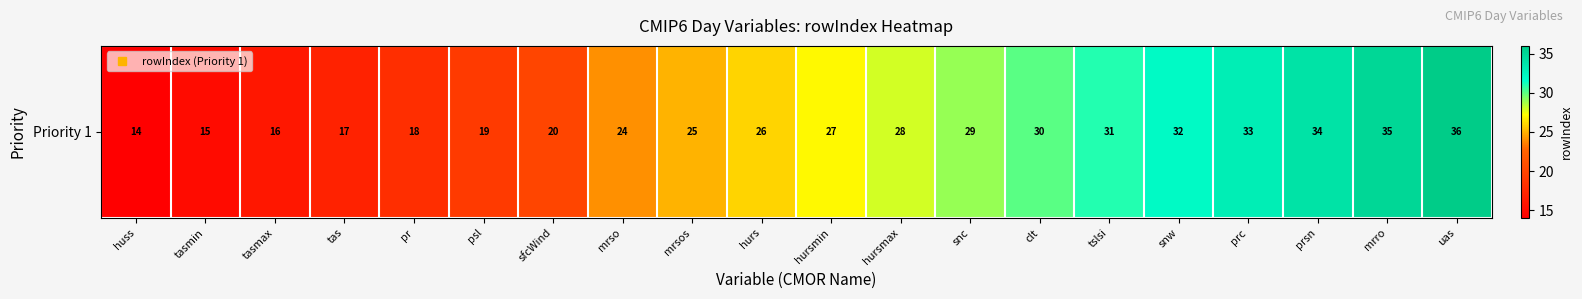

Reading left to right, extract all data points from this chart.

14	15	16	17	18	19	20	24	25	26	27	28	29	30	31	32	33	34	35	36